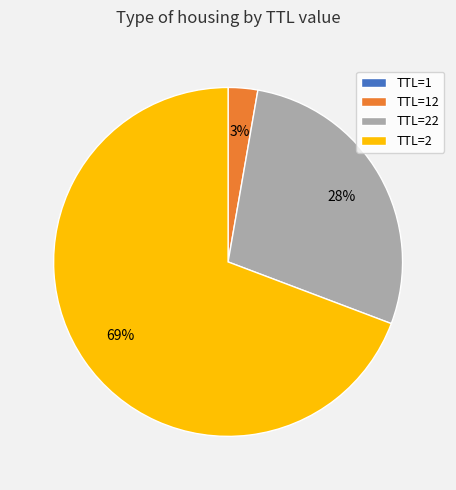

The TTL=22 slice represents 28% of the pie. True or false?

True